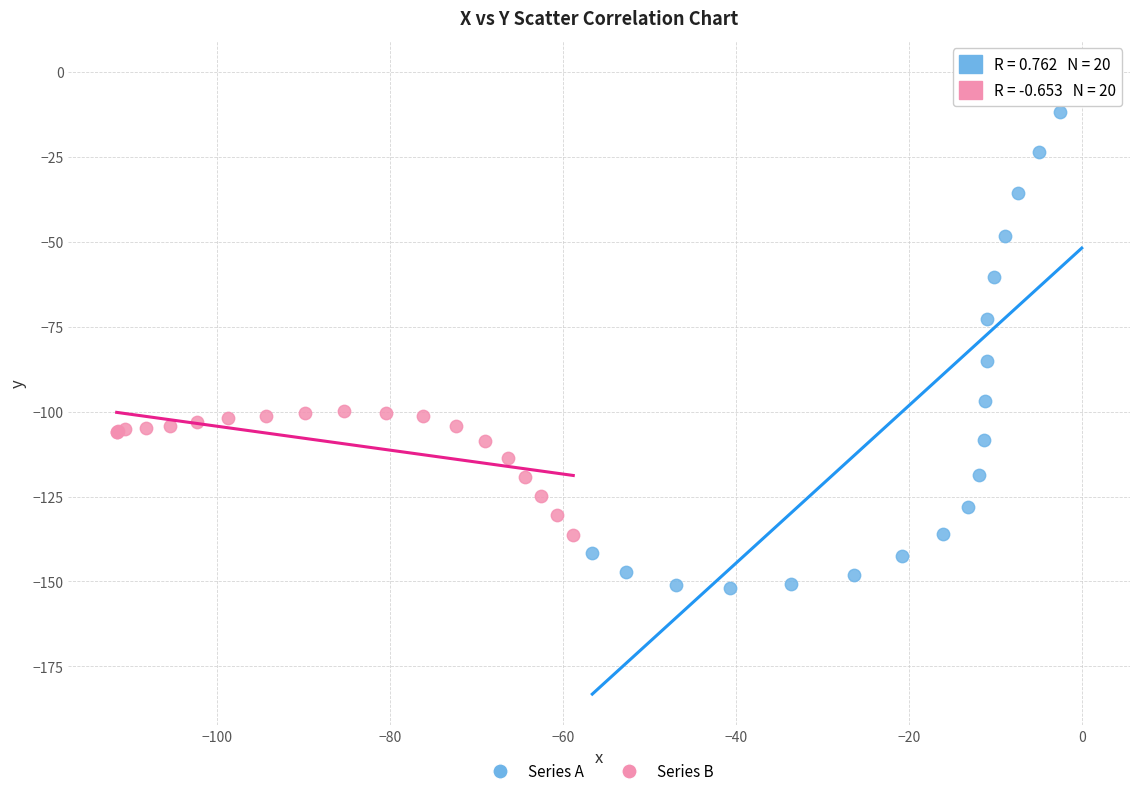

Which series has the widest spread of Y values?

Series A